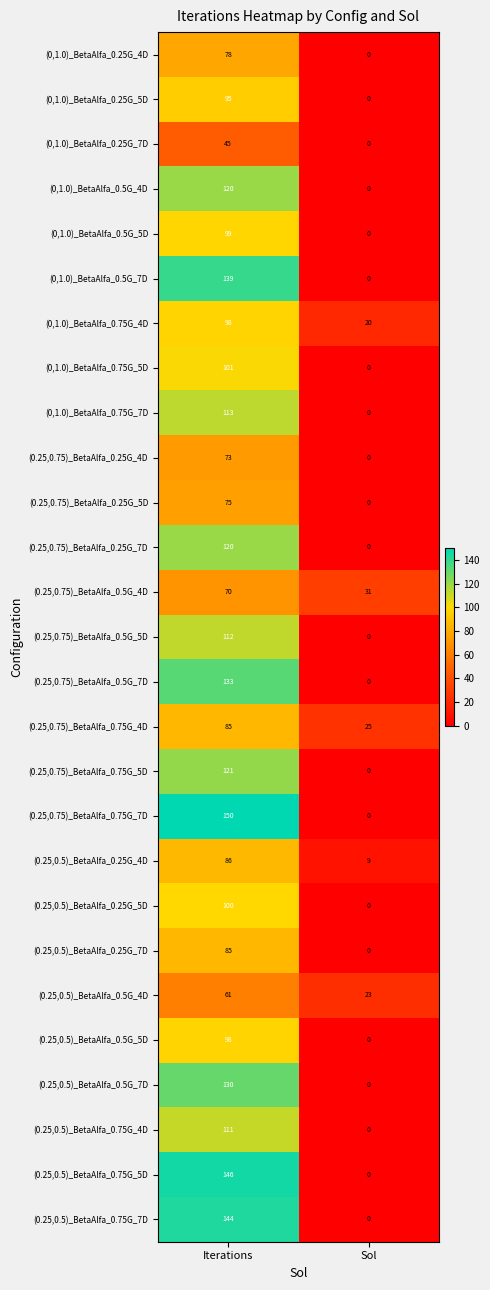

What value does the (0,1.0)_BetaAlfa_0.5G_7D series have at Iterations, to the nearest 10?

140